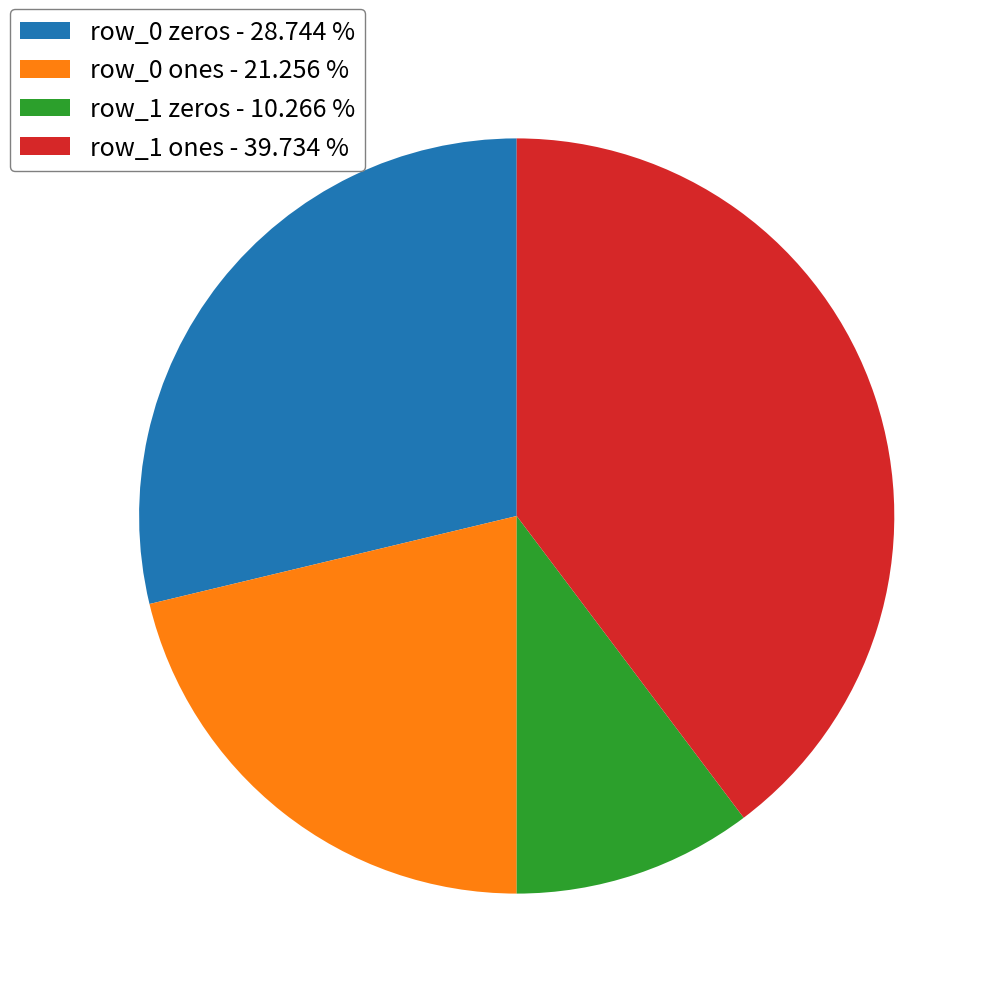

What is the ratio of the value at row_0 ones - 21.256 % to the value at row_0 zeros - 28.744 %?

0.7